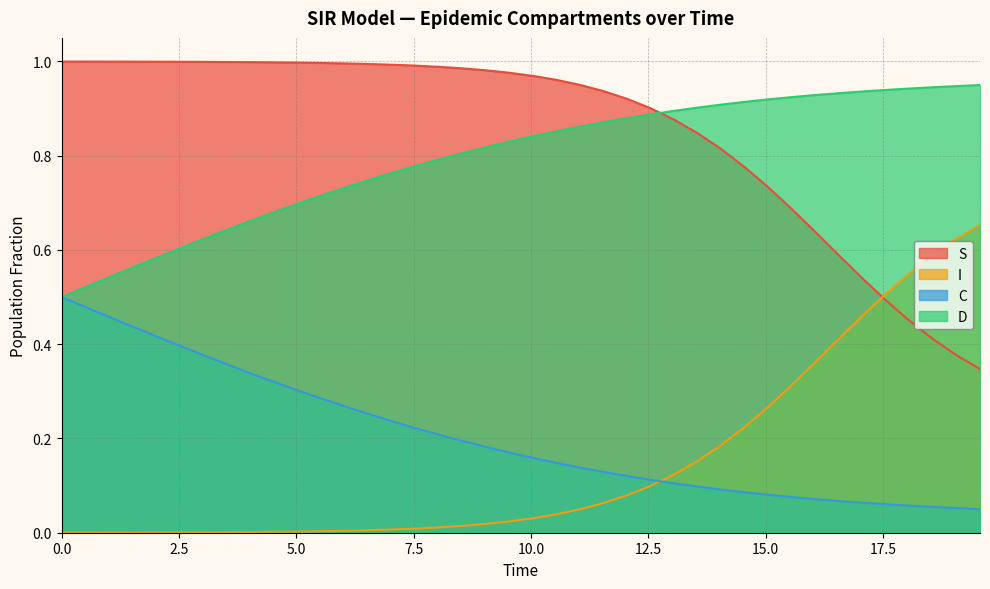

List the series in order of their peak value, lowest first.

C, I, D, S